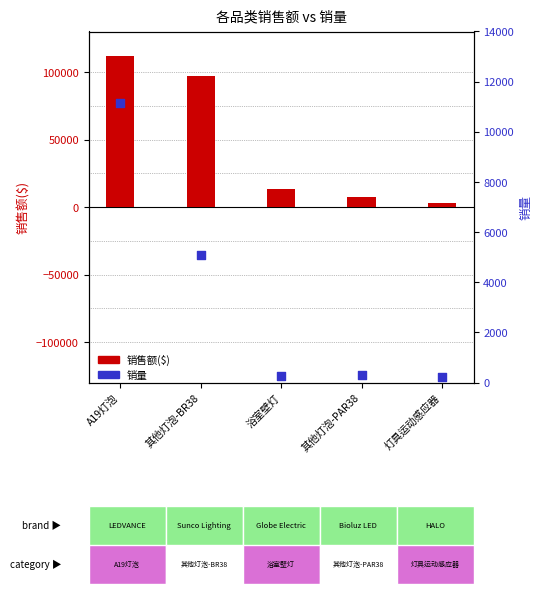

Which series contains the highest Y value?

销售额($)